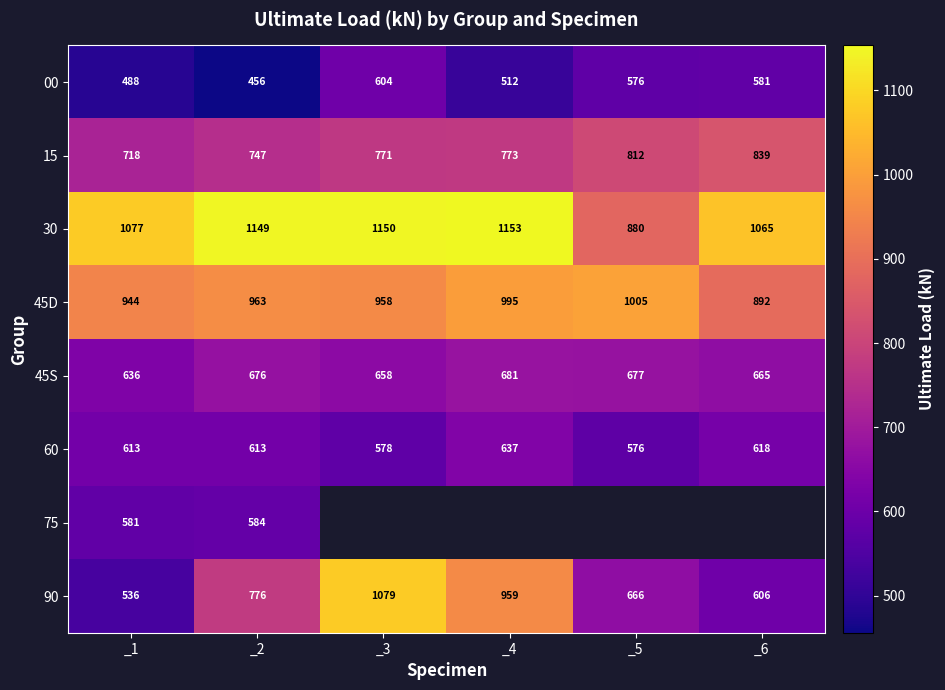

What is the maximum value for 90?

1079.0